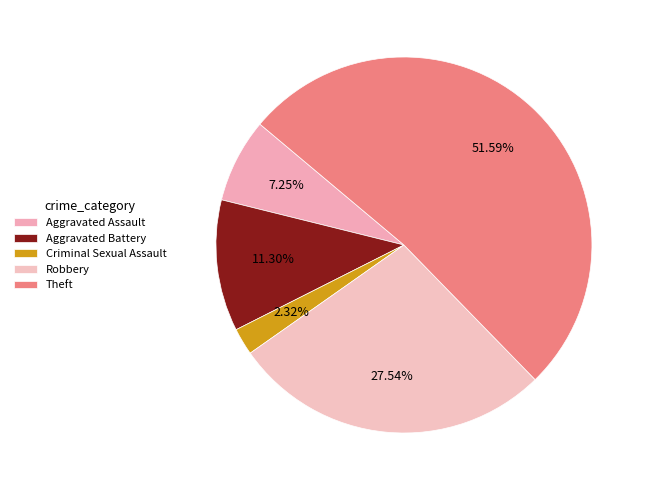

What percentage is the Aggravated Assault slice, to the nearest percent?

7%